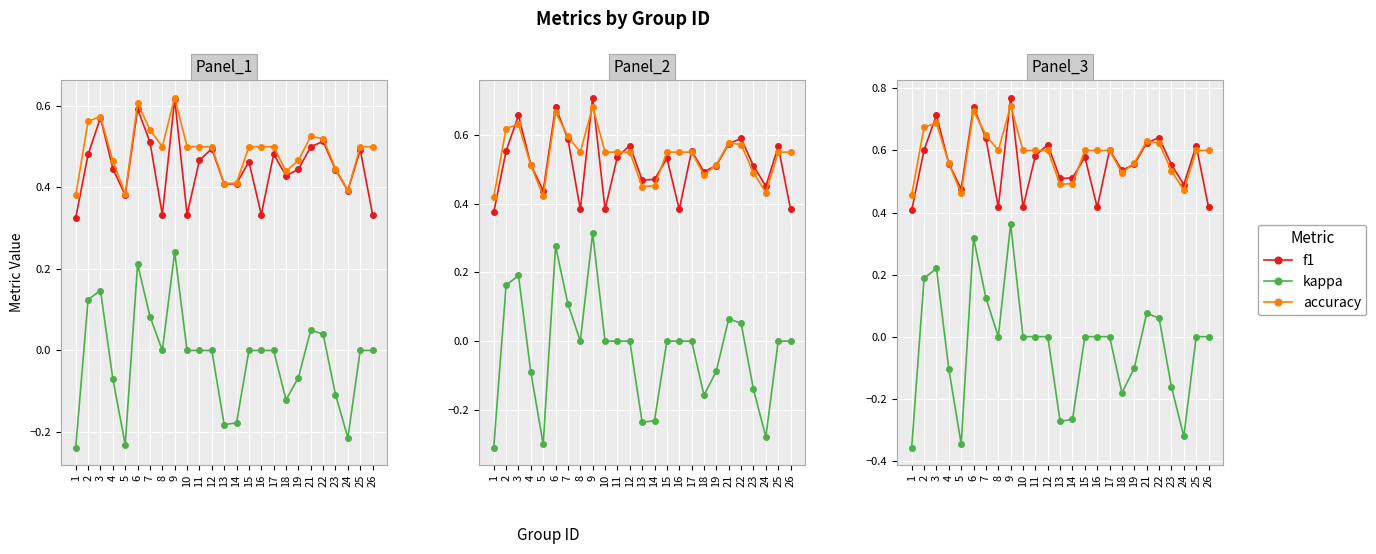

What value does the f1 series have at 21?

0.6